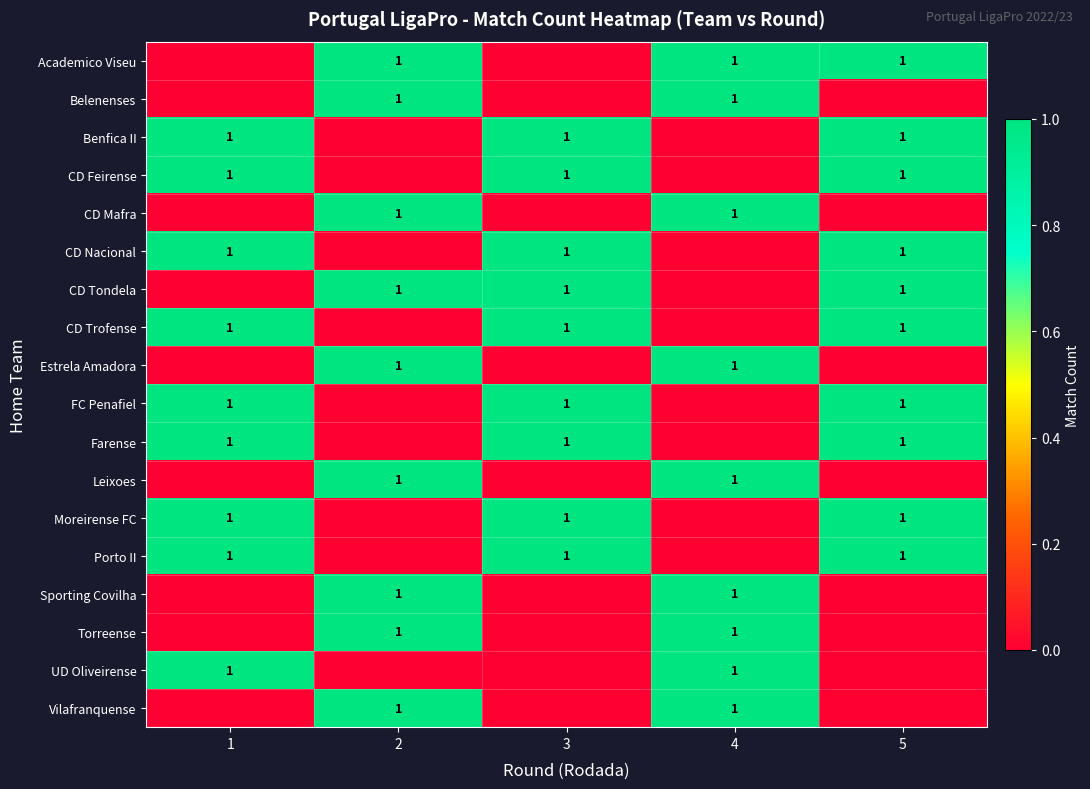

The CD Trofense series shows 2 at 5. True or false?

False